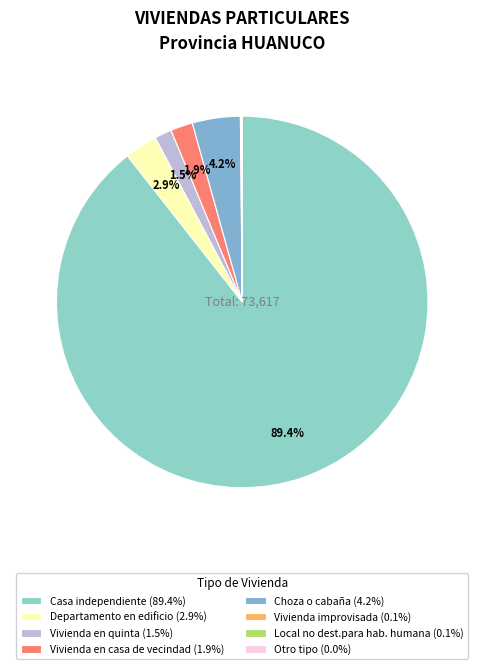

To the nearest percent, what percentage of the pie is Casa independiente?

89%